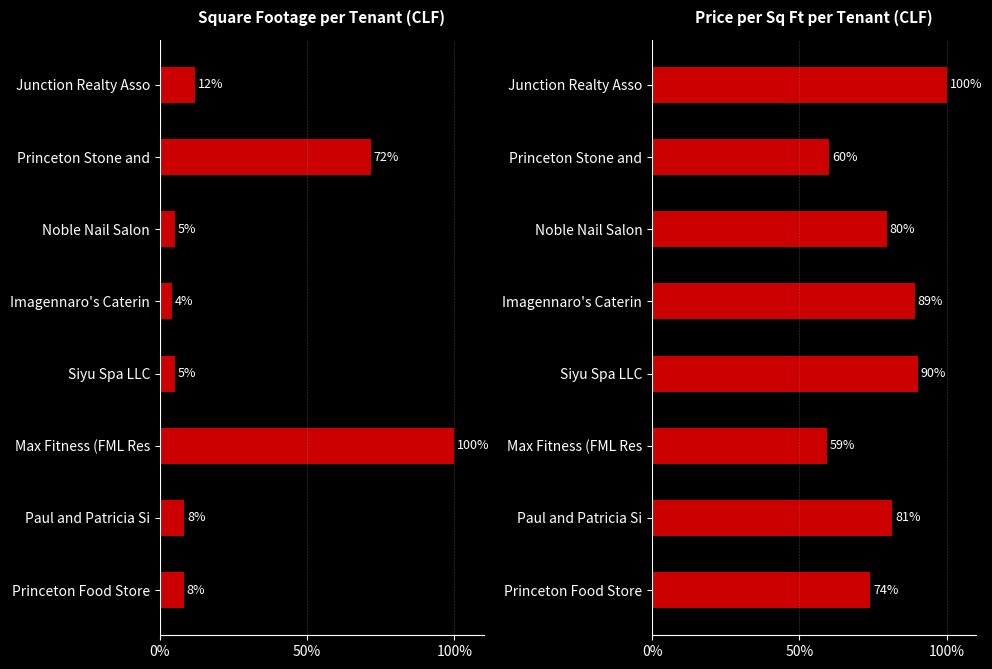

What is the difference between the maximum and minimum values in the PSF series?

40.7